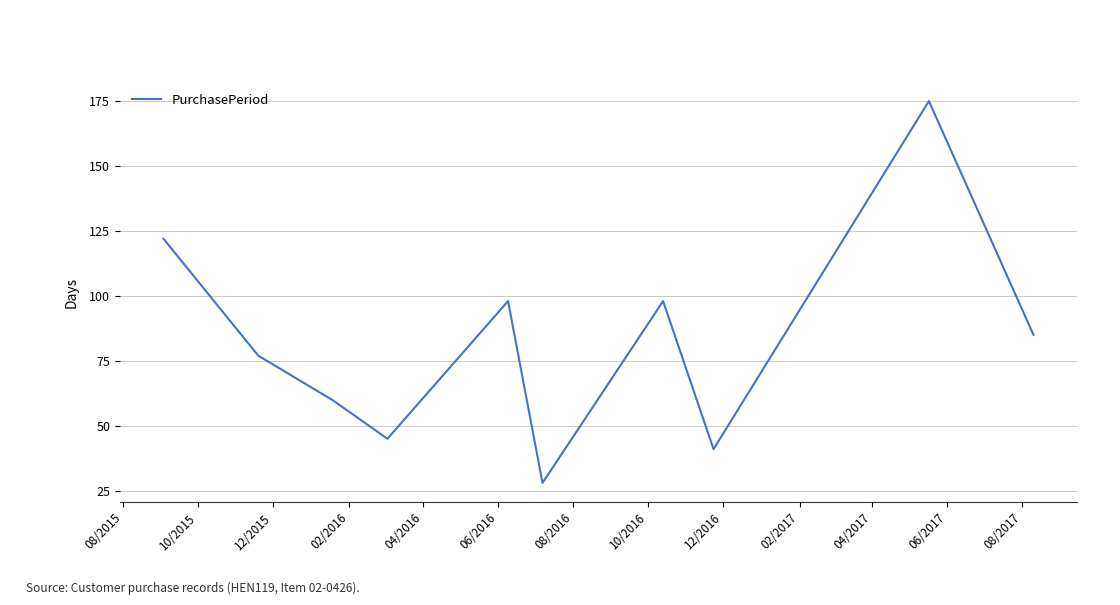

What is the difference between the maximum and minimum values?

147